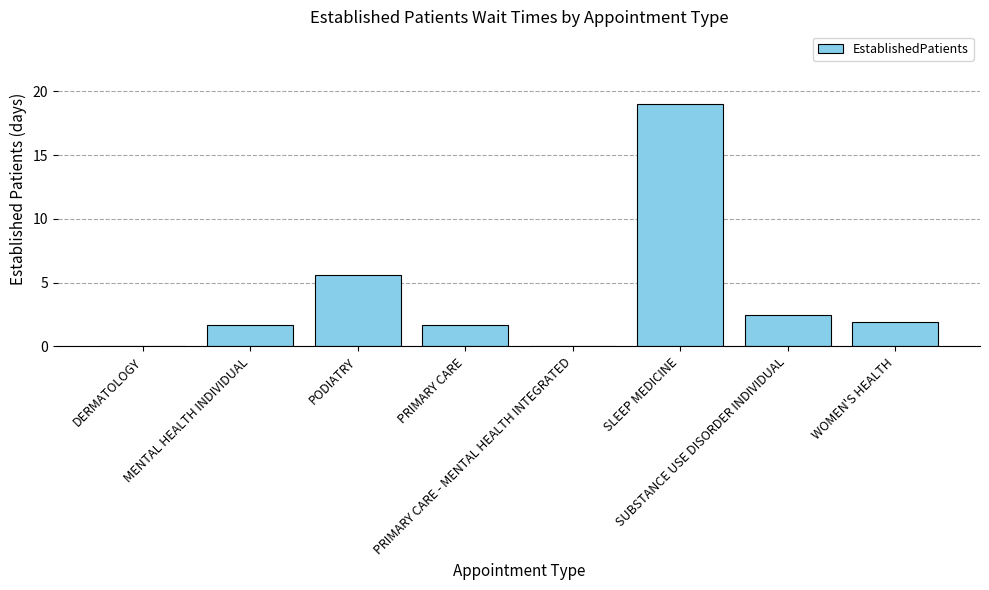

What is the greatest value displayed?

19.0